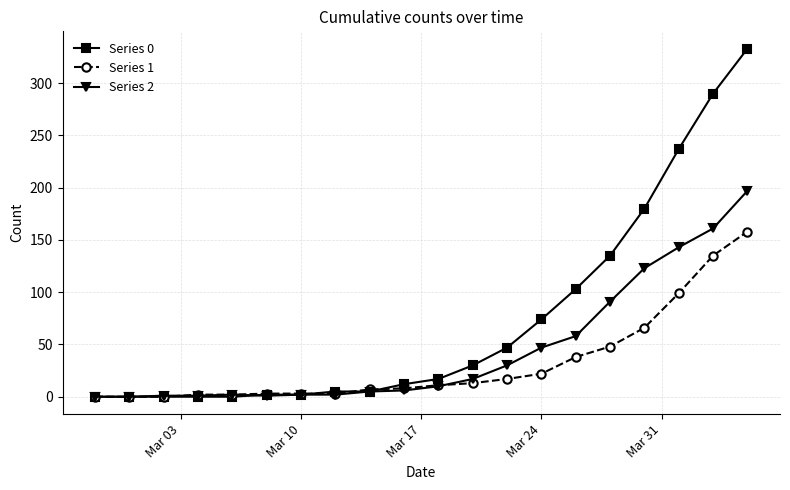

Which series has the largest range (max minus min)?

Series 0